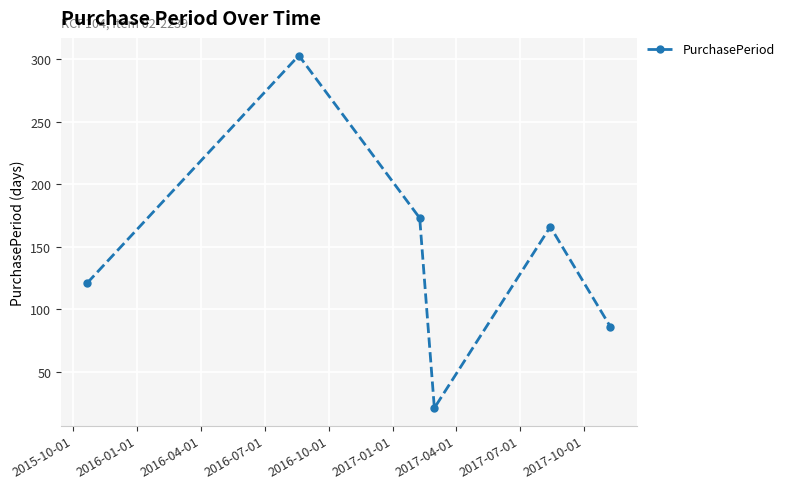

What is the value of the 4th point from the left?

21